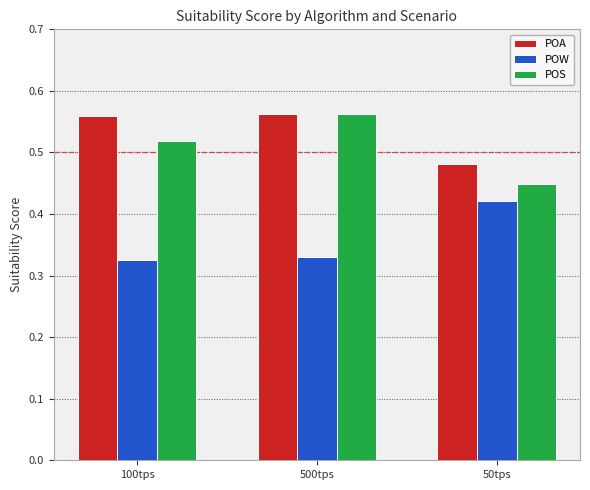

What is the difference between the maximum and minimum values in the POS series?

0.1